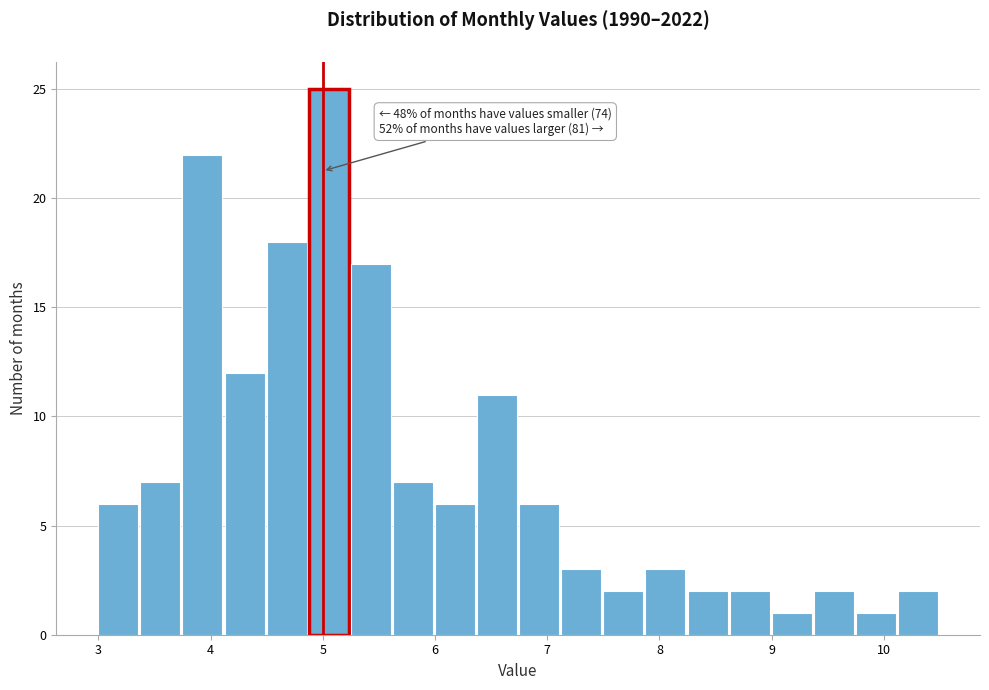

Around what value on the x-axis is the tallest bar? Give the approximate position of its centre, as read against the axis.

5.1